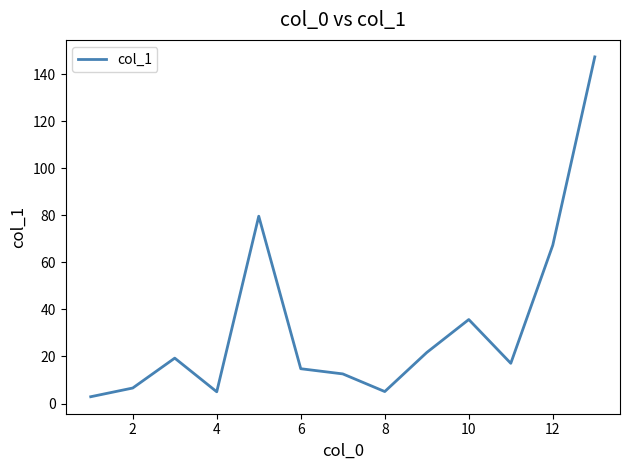

What is the maximum value shown in the chart?

147.3